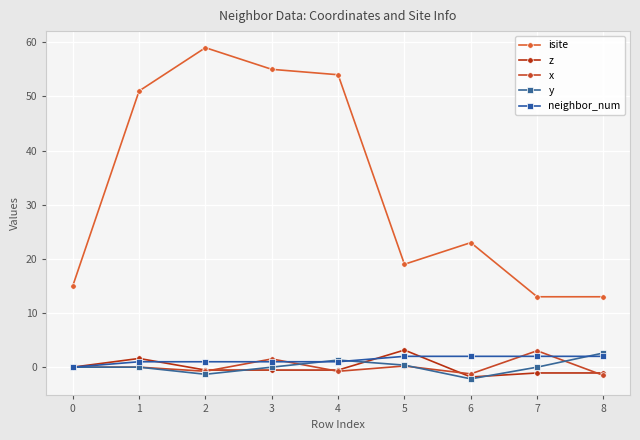

Reading left to right, transcribe all the data shown in this chart.

isite: 15.0	51.0	59.0	55.0	54.0	19.0	23.0	13.0	13.0
z: 0.0	1.6	-0.5	-0.5	-0.5	3.2	-1.8	-1.1	-1.1
x: 0.0	0.0	-0.8	1.5	-0.8	0.2	-1.2	3.0	-1.5
y: 0.0	0.0	-1.3	-0.0	1.3	0.4	-2.2	-0.0	2.6
neighbor_num: 0.0	1.0	1.0	1.0	1.0	2.0	2.0	2.0	2.0